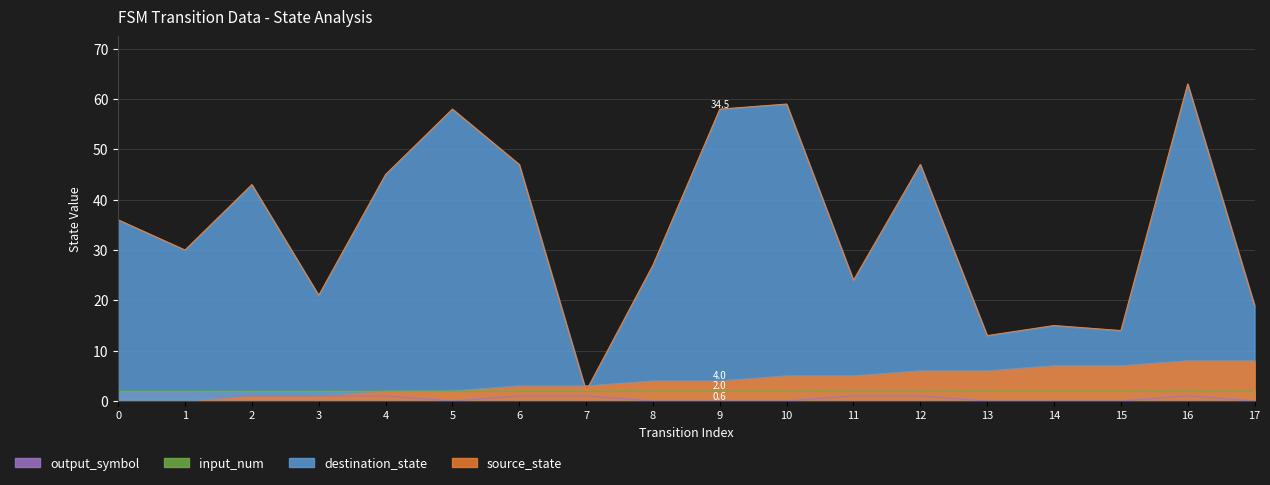

At which label does destination_state reach its minimum?

7